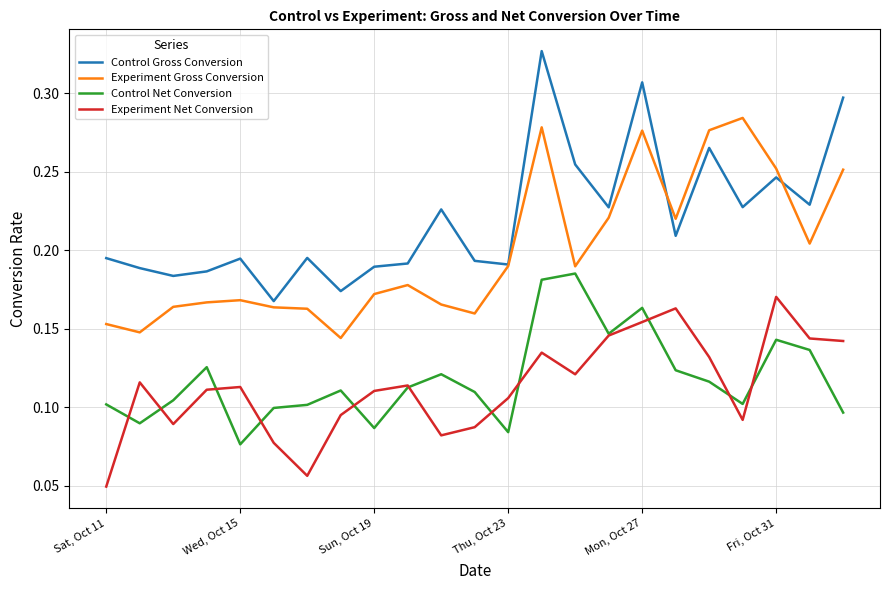

True or false: Experiment Gross Conversion and Experiment Net Conversion cross at least once.

False